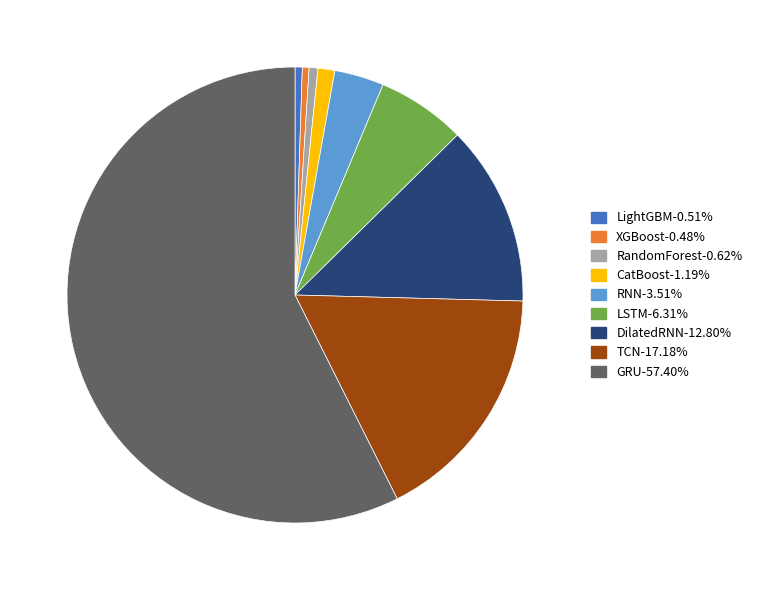

Does any single category account for the majority?

Yes